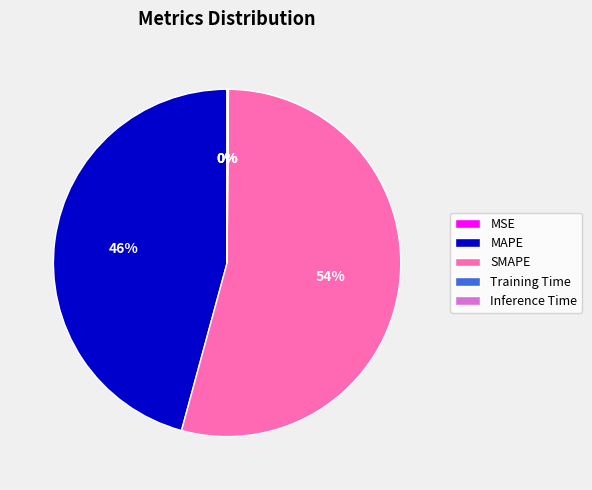

Which category has the biggest portion of the pie?

SMAPE